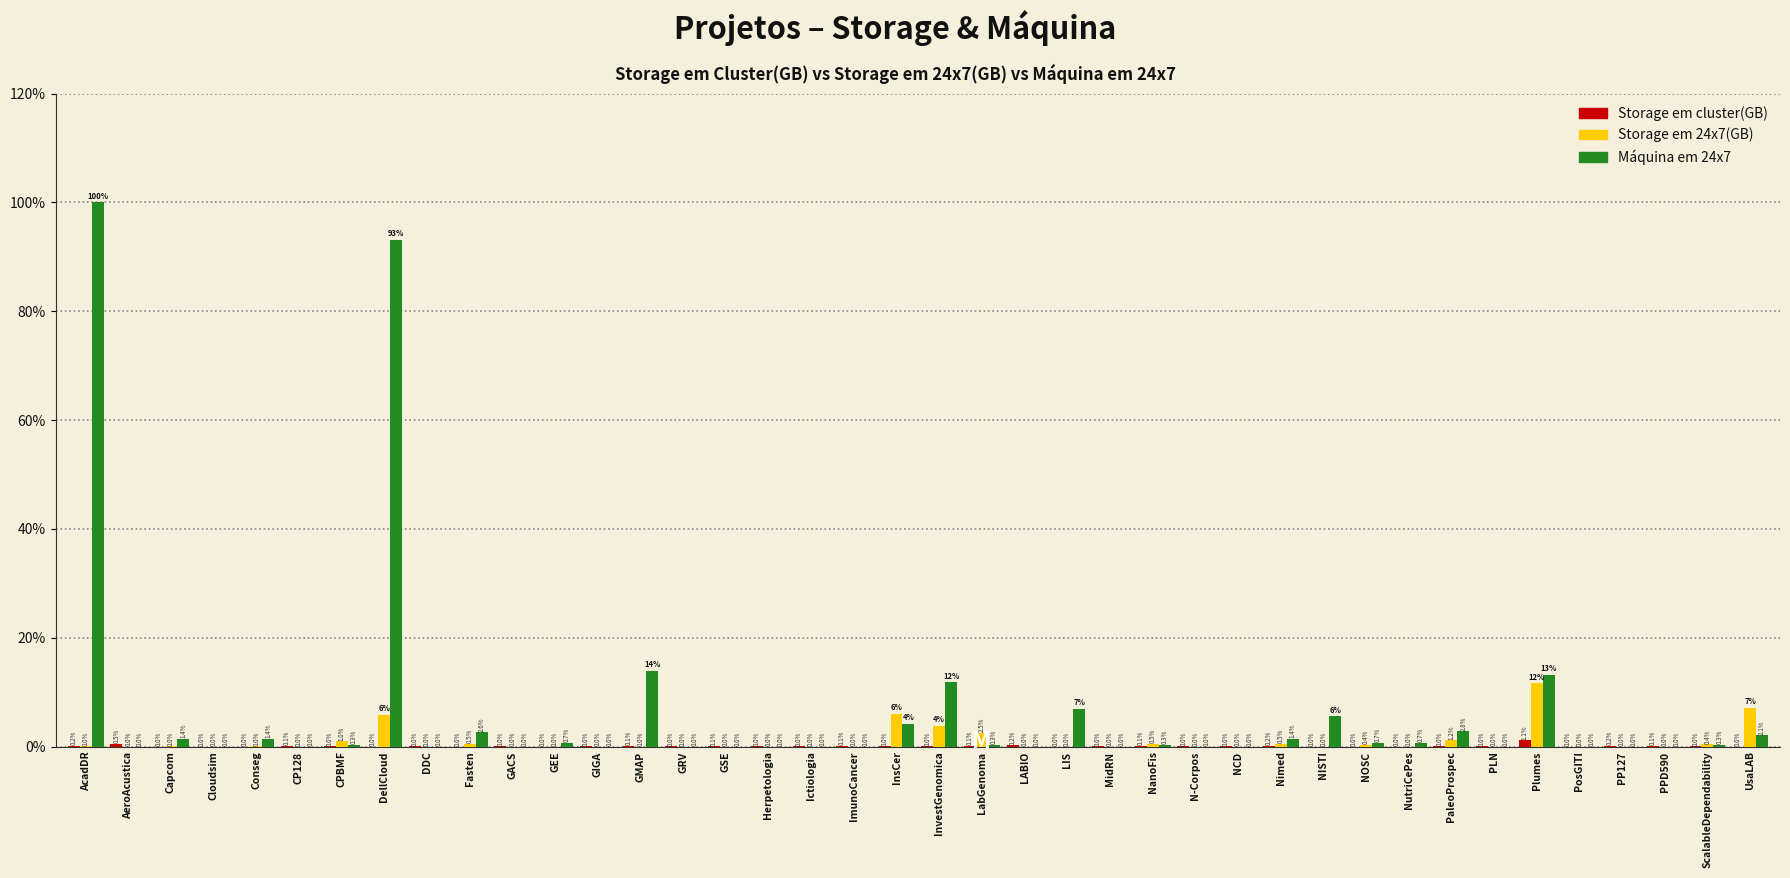

What is the sum of the Storage em 24x7(GB) values at CPBMF and PosGITI?

1.0